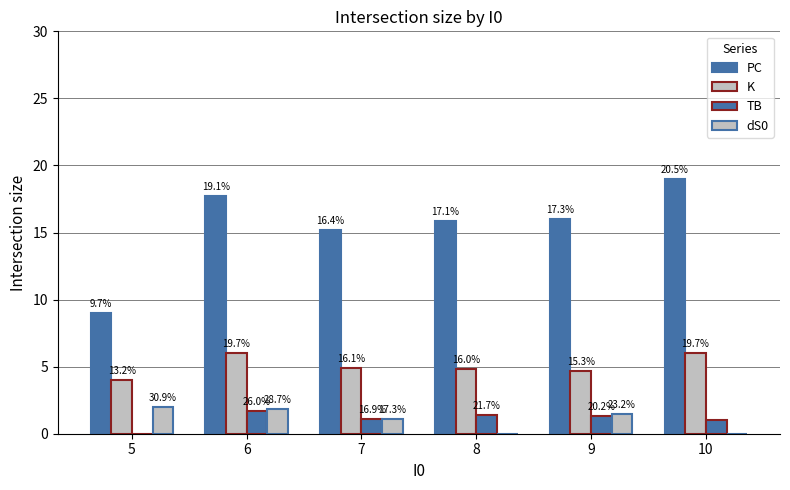

How many K values are between 4 and 6?

6